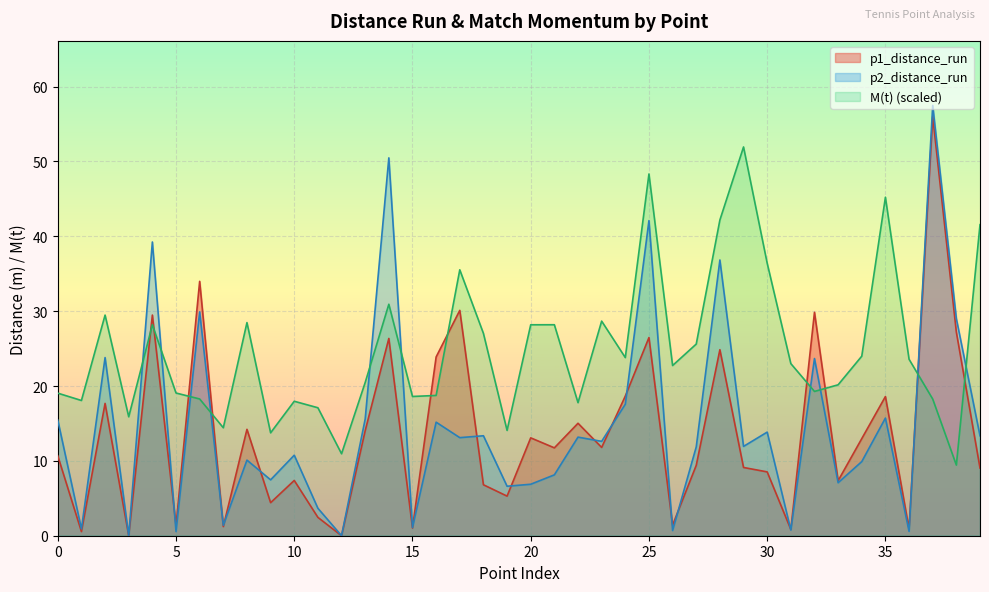

What is the sum of the p2_distance_run values at 24 and 9?

25.0